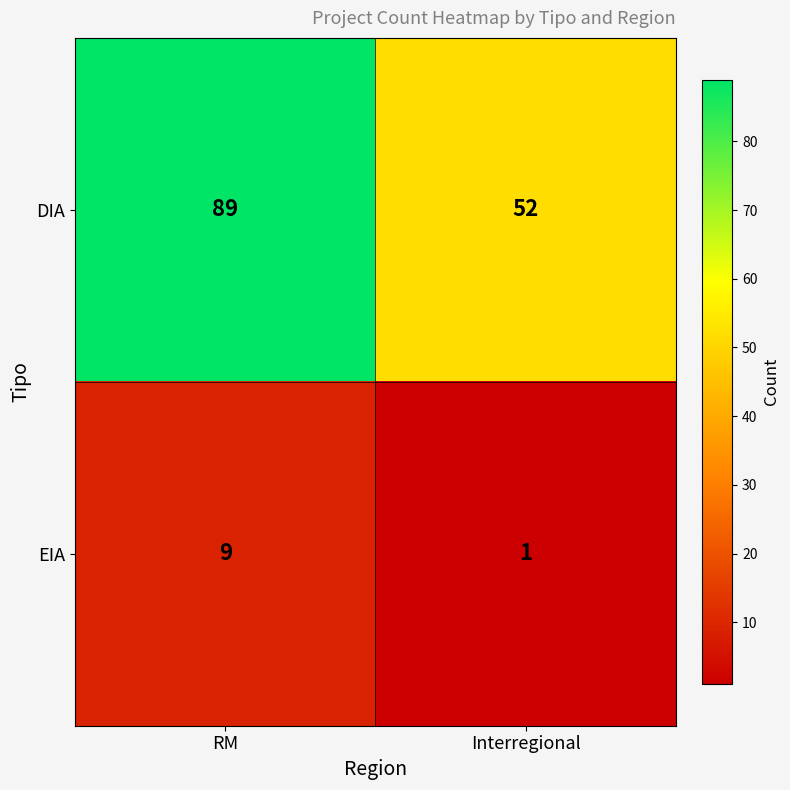

Reading right to left, extract all data points from this chart.

DIA: 52	89
EIA: 1	9